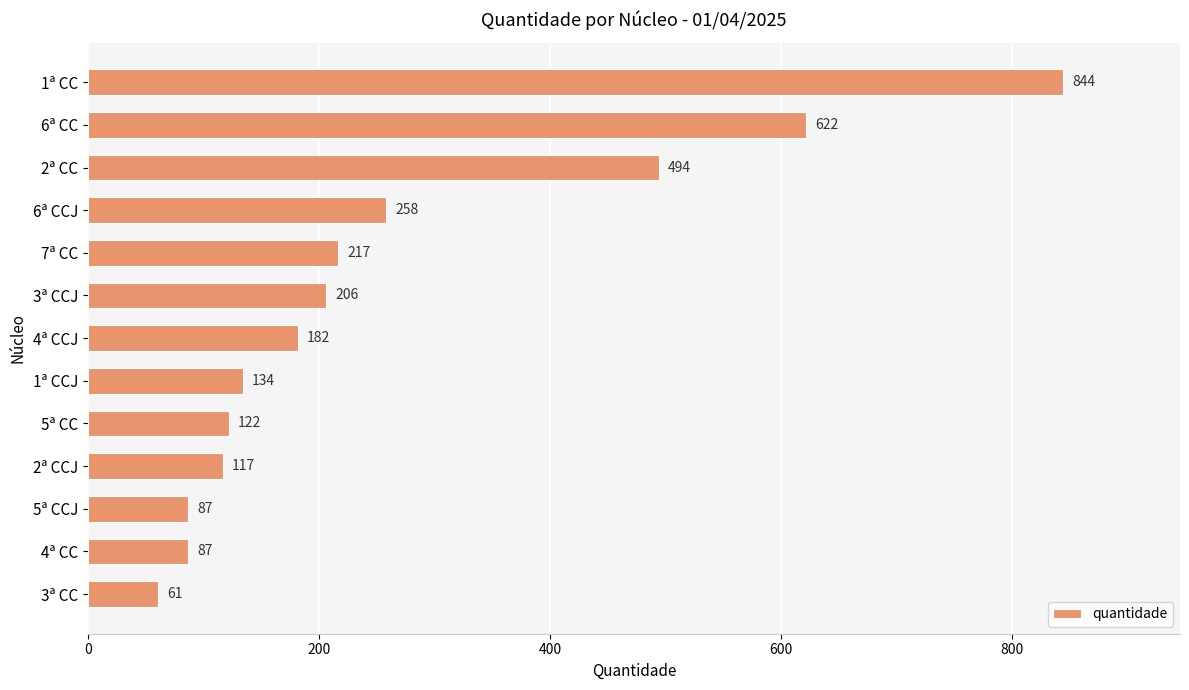

How many bars are there in total?

13